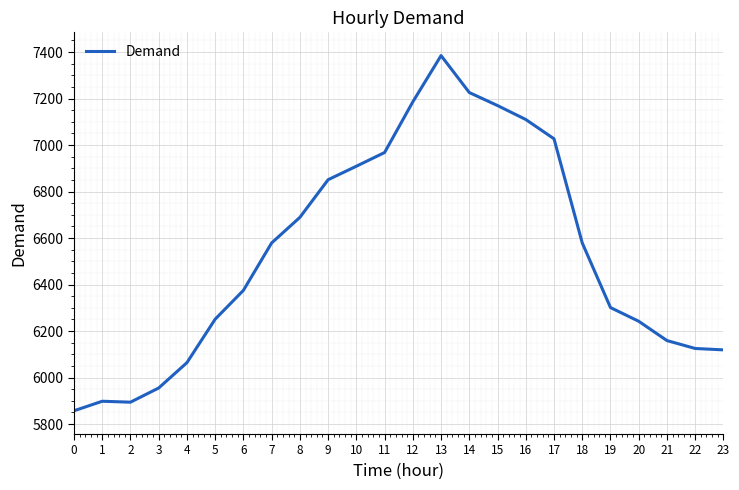

The value at 2 is 5894. True or false?

True